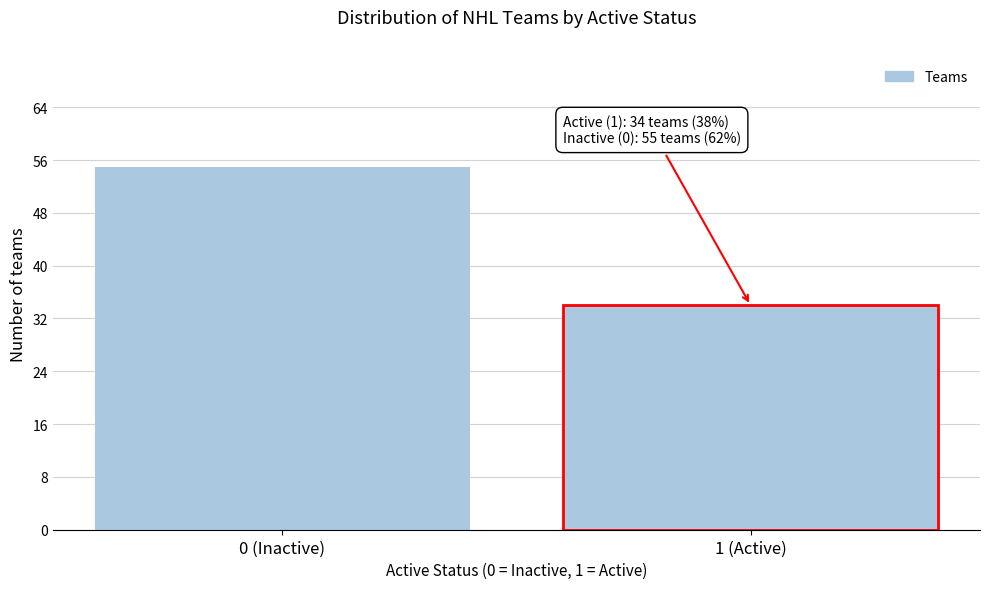

Reading left to right, transcribe all the data shown in this chart.

0 (Inactive)=55	1 (Active)=34